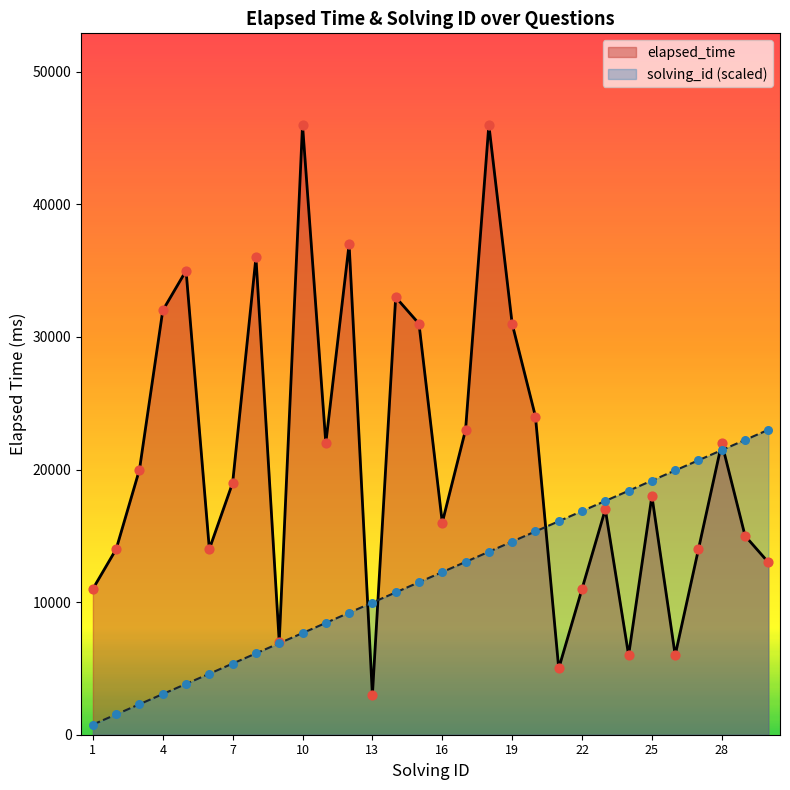

What is the total value across all series at 20?

39333.3